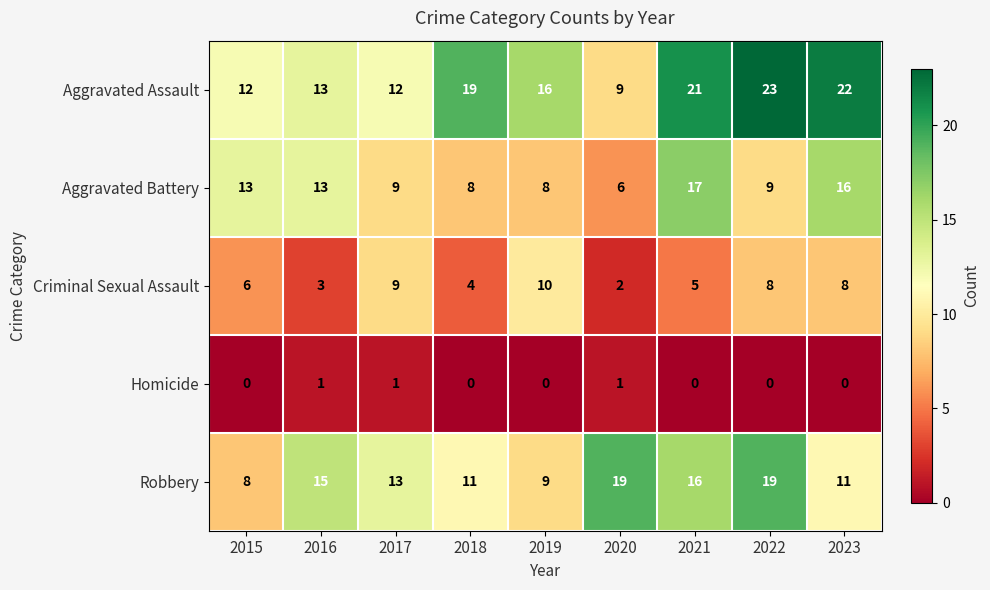

True or false: Robbery has a value of 11 at 2023.

True